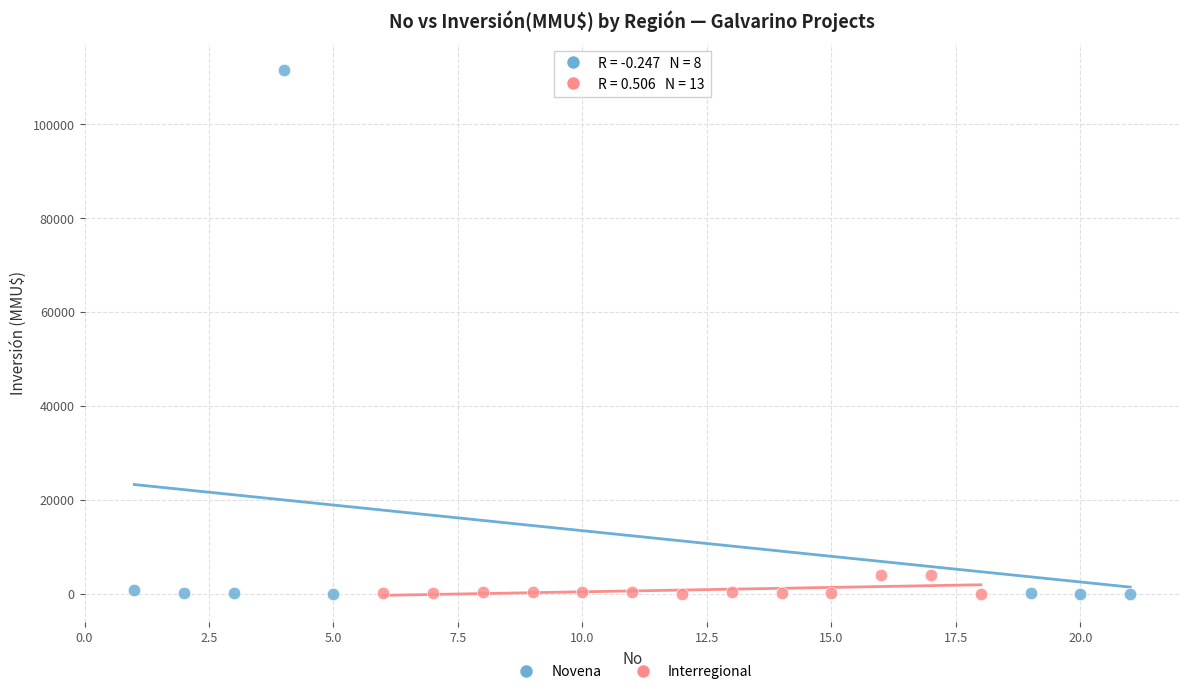

Which series has the largest Y range (max minus min)?

Novena